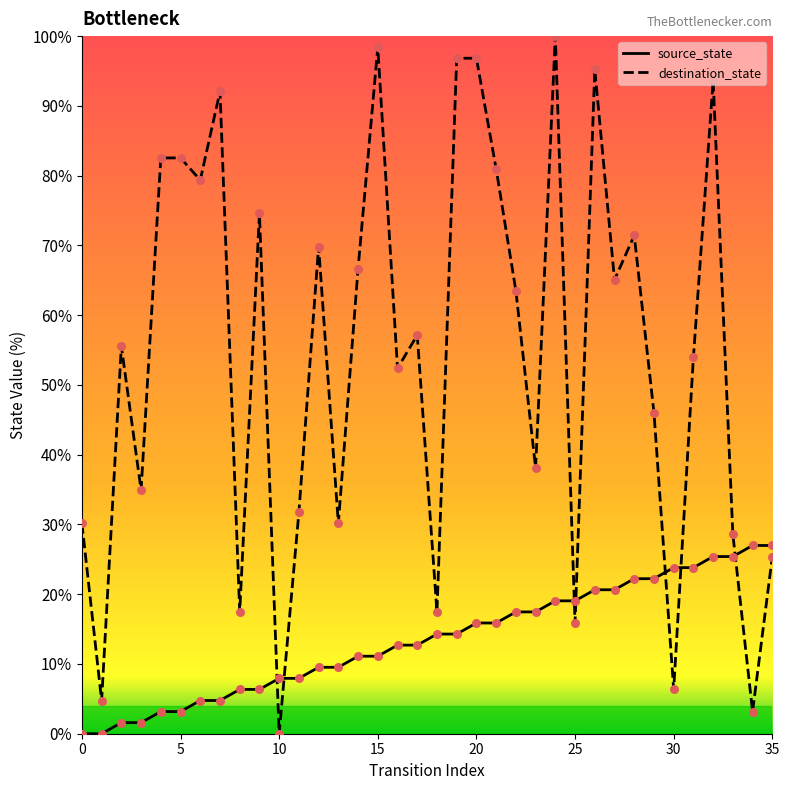

Which series has the largest total across all categories?

destination_state